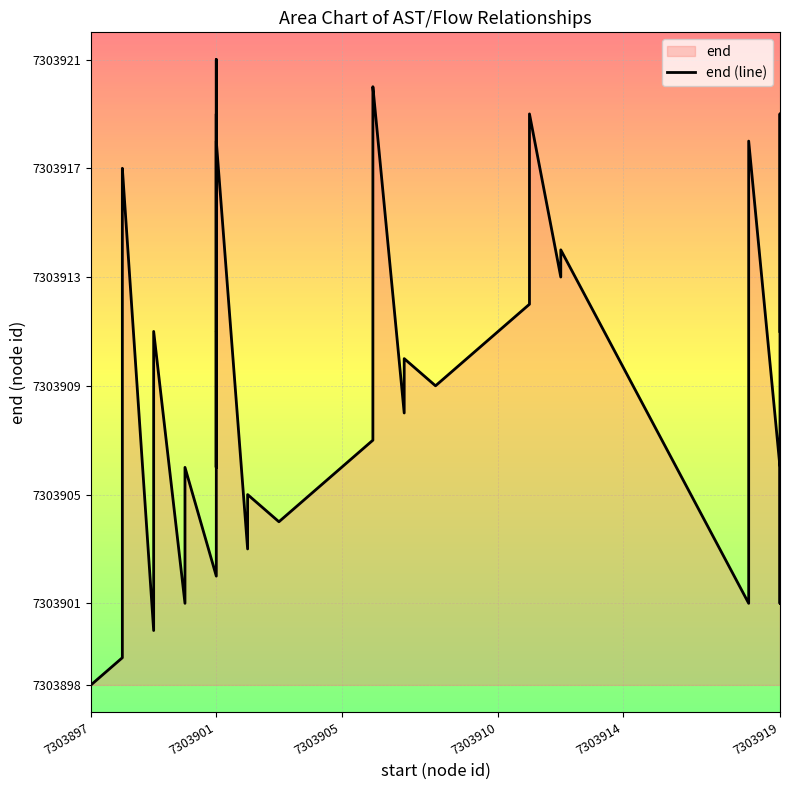

Reading right to left, transcribe all the data shown in this chart.

7303911	7303919	7303901	7303906	7303918	7303901	7303901	7303901	7303914	7303913	7303919	7303912	7303909	7303910	7303908	7303920	7303919	7303907	7303904	7303905	7303903	7303918	7303911	7303919	7303906	7303911	7303906	7303921	7303911	7303906	7303902	7303906	7303901	7303911	7303900	7303917	7303916	7303915	7303899	7303898